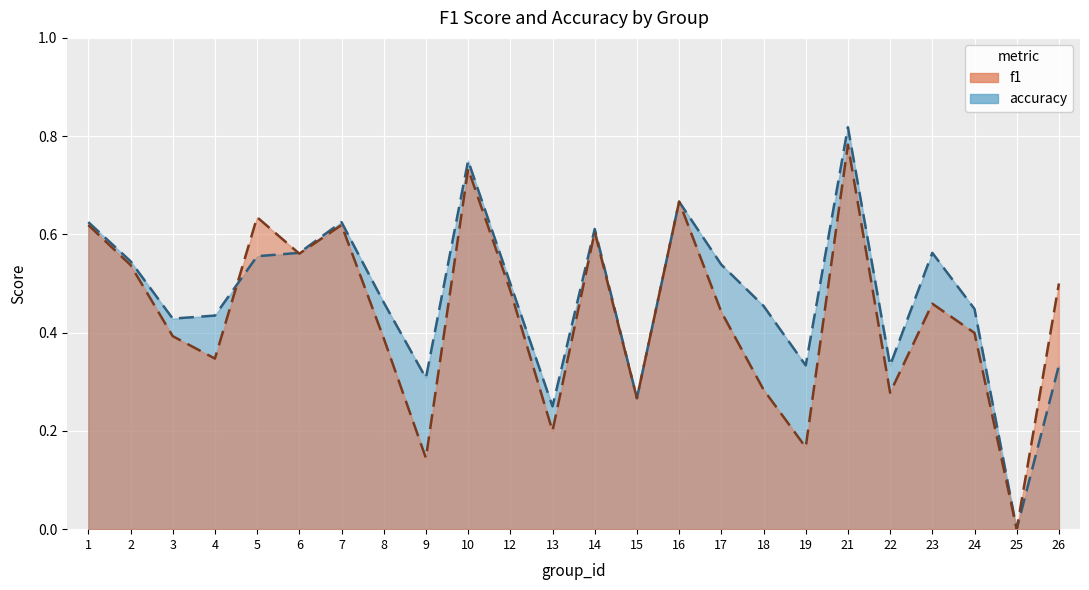

Rank the series by their maximum value, from highest to lowest.

accuracy, f1